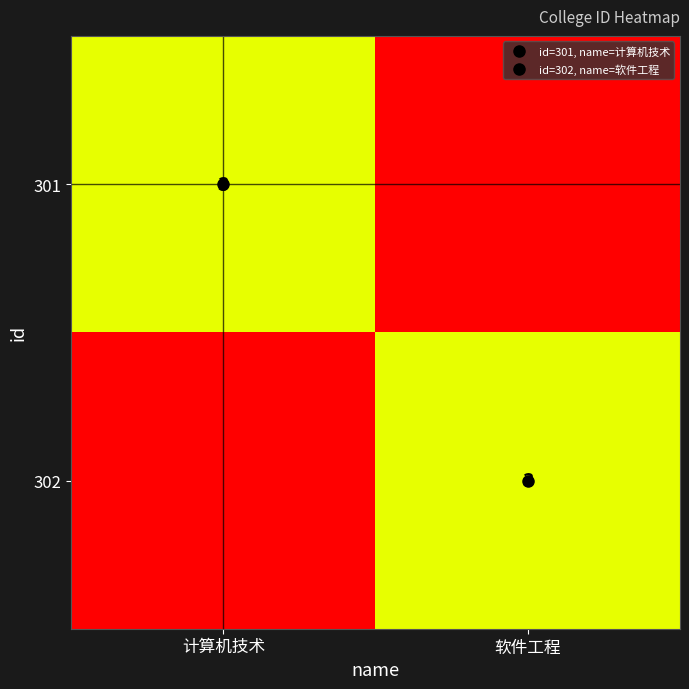

At 软件工程, list the series in order from largest to smallest.

302, 301